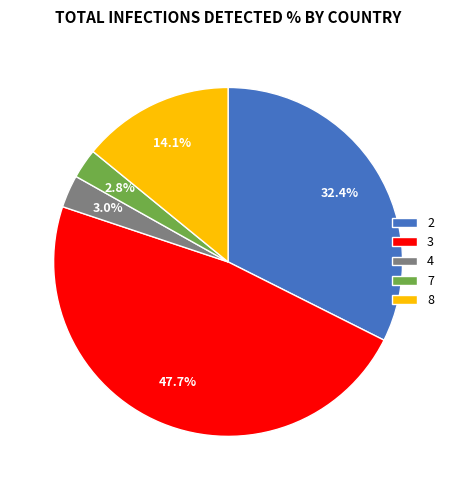

How many slices are in this pie chart?

5